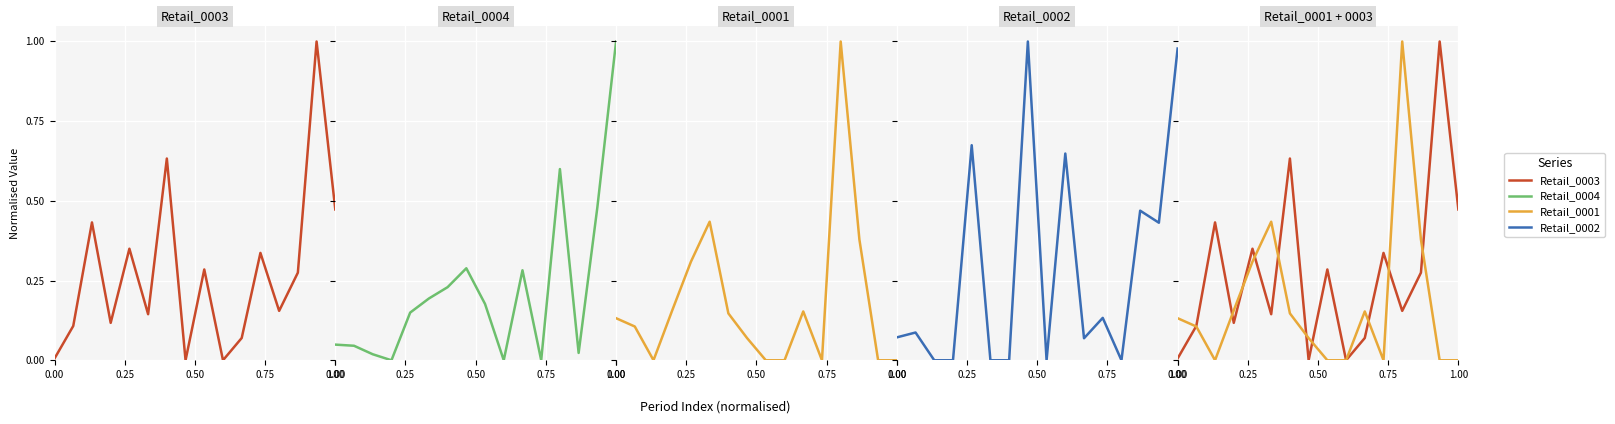

Reading left to right, list all the values displayed in this chart.

Retail_0003: 0.0	0.1	0.4	0.1	0.3	0.1	0.6	0.0	0.3	0.0	0.1	0.3	0.2	0.3	1.0	0.5
Retail_0004: 0.0	0.0	0.0	0.0	0.1	0.2	0.2	0.3	0.2	0.0	0.3	0.0	0.6	0.0	0.5	1.0
Retail_0001: 0.1	0.1	0.0	0.2	0.3	0.4	0.1	0.1	0.0	0.0	0.2	0.0	1.0	0.4	0.0	0.0
Retail_0002: 0.1	0.1	0.0	0.0	0.7	0.0	0.0	1.0	0.0	0.6	0.1	0.1	0.0	0.5	0.4	1.0